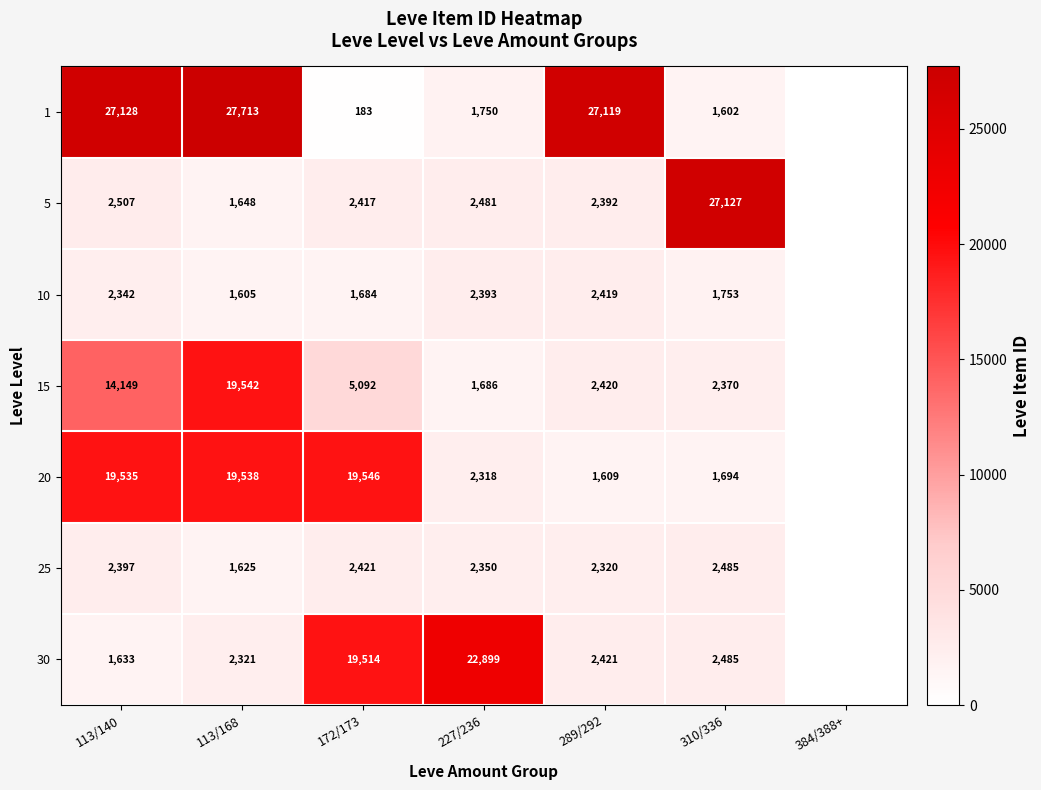

What is the sum of the 20 values at 289/292 and 113/168?

21147